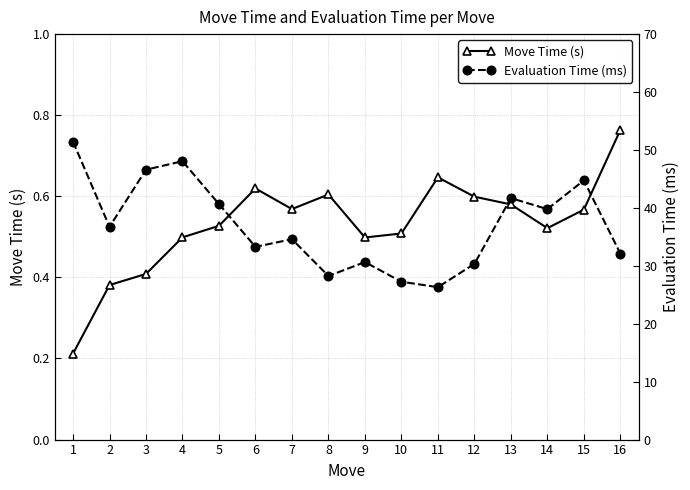

Which has a higher value, 15 or 4?

15